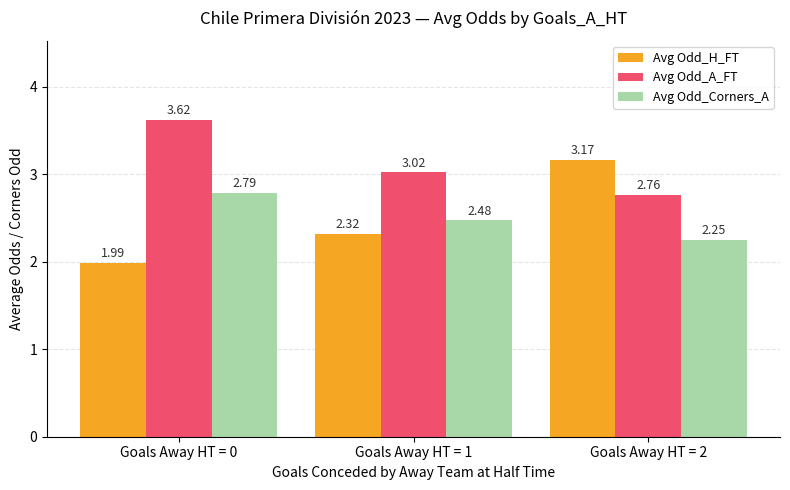

Which category has the lowest value in the Avg Odd_H_FT series?

Goals Away HT = 0